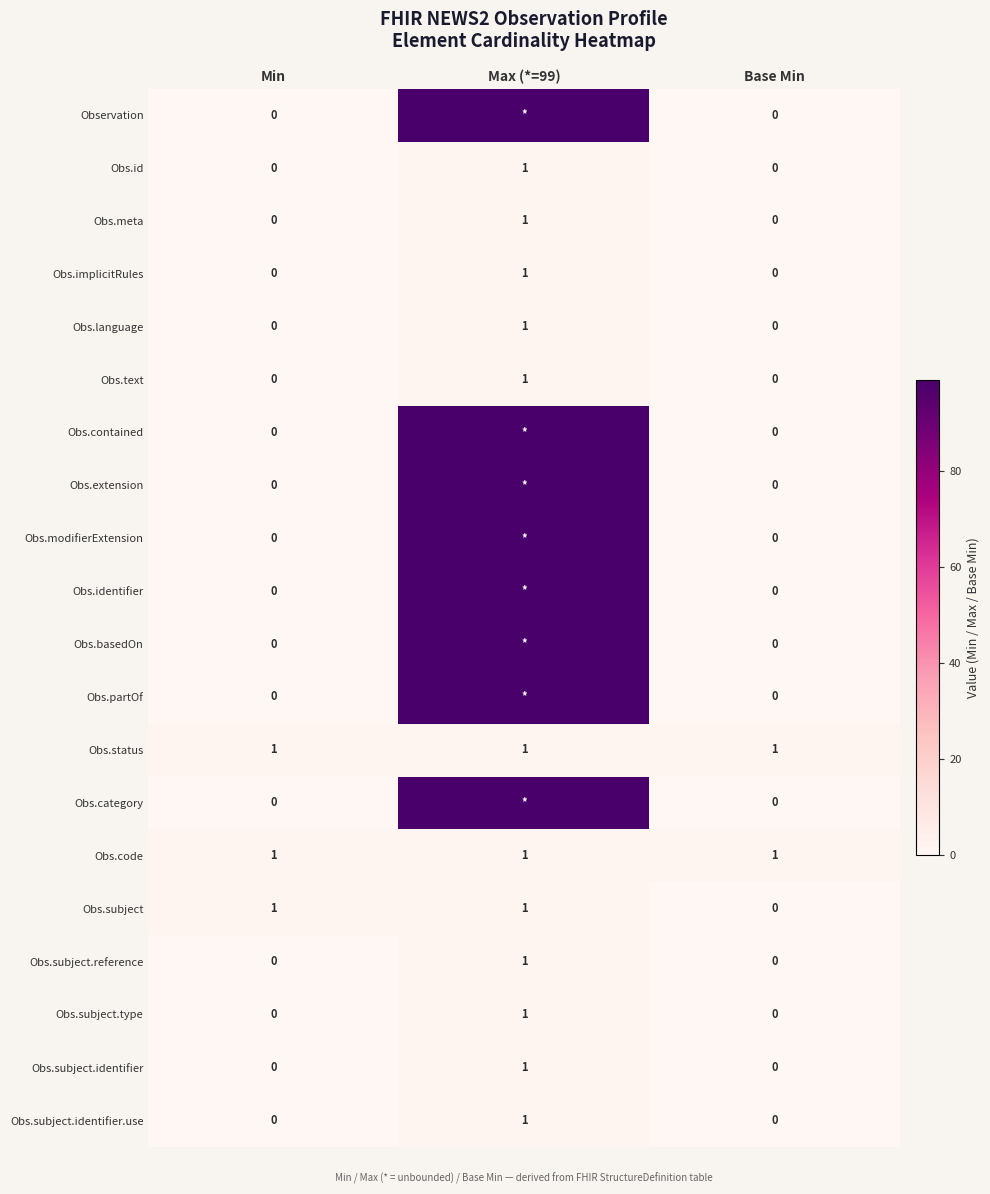

The Obs.status series shows 0 at Base Min. True or false?

False